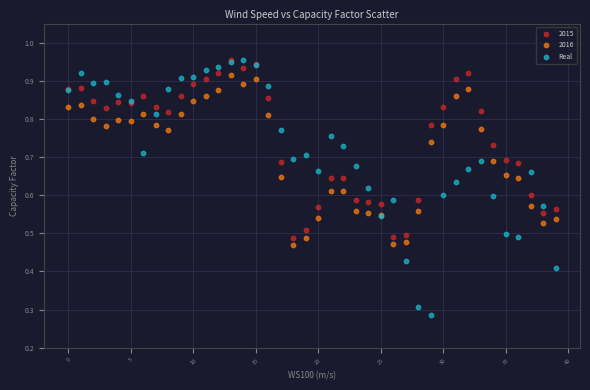

What are all the series names shown in the legend?

2015, 2016, Real